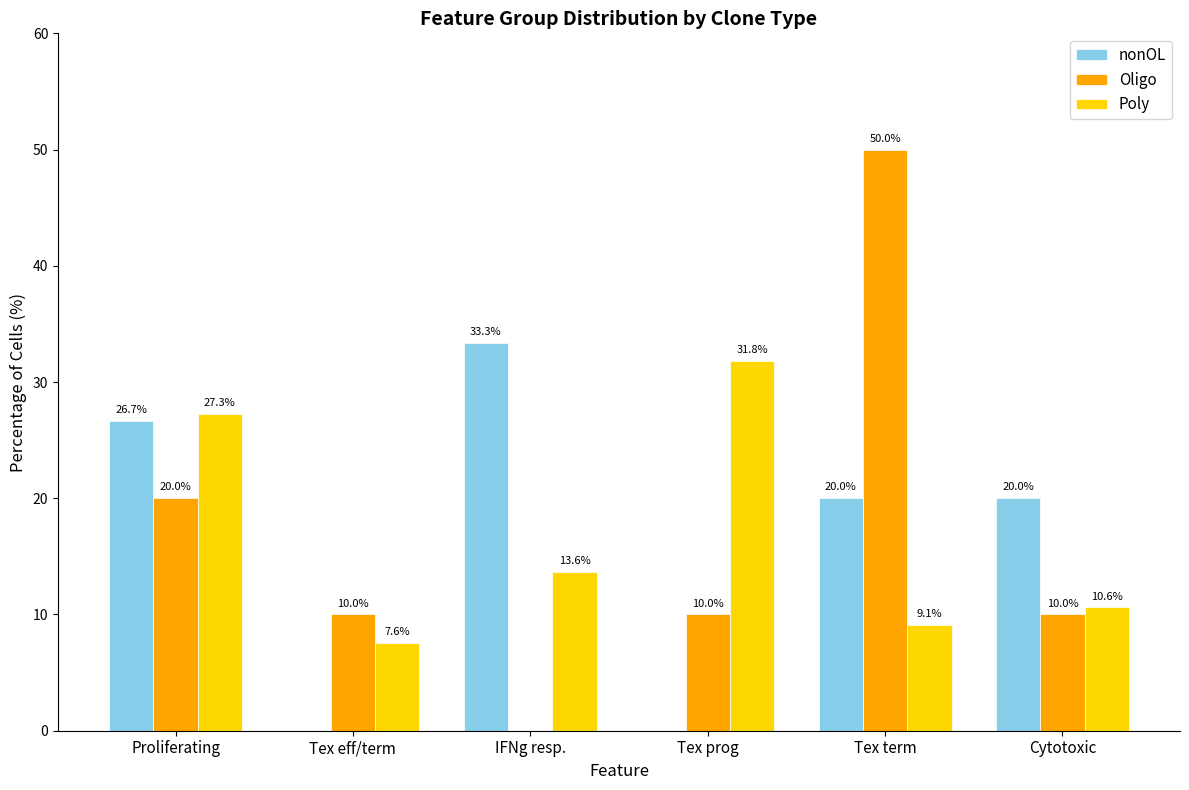

Is it true that Poly equals 13.6 at IFNg resp.?

True